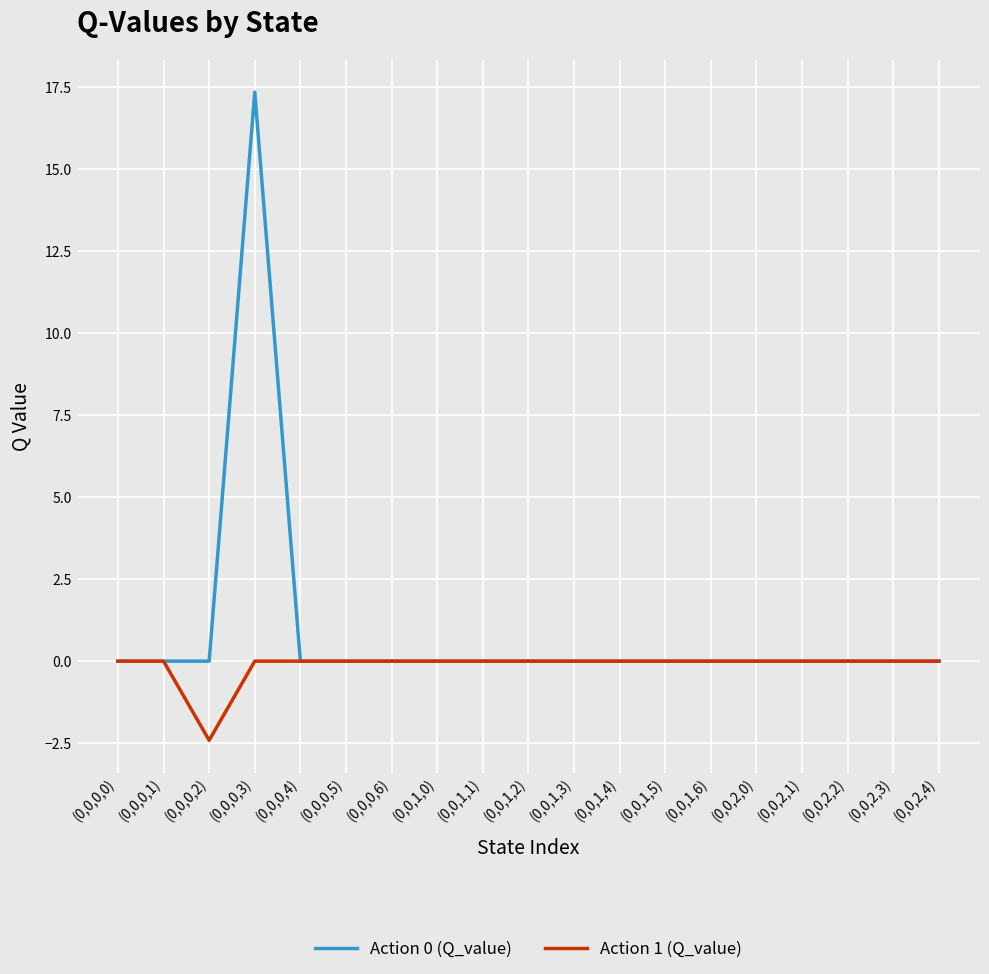

Which series has the widest spread of values?

Action 0 (Q_value)